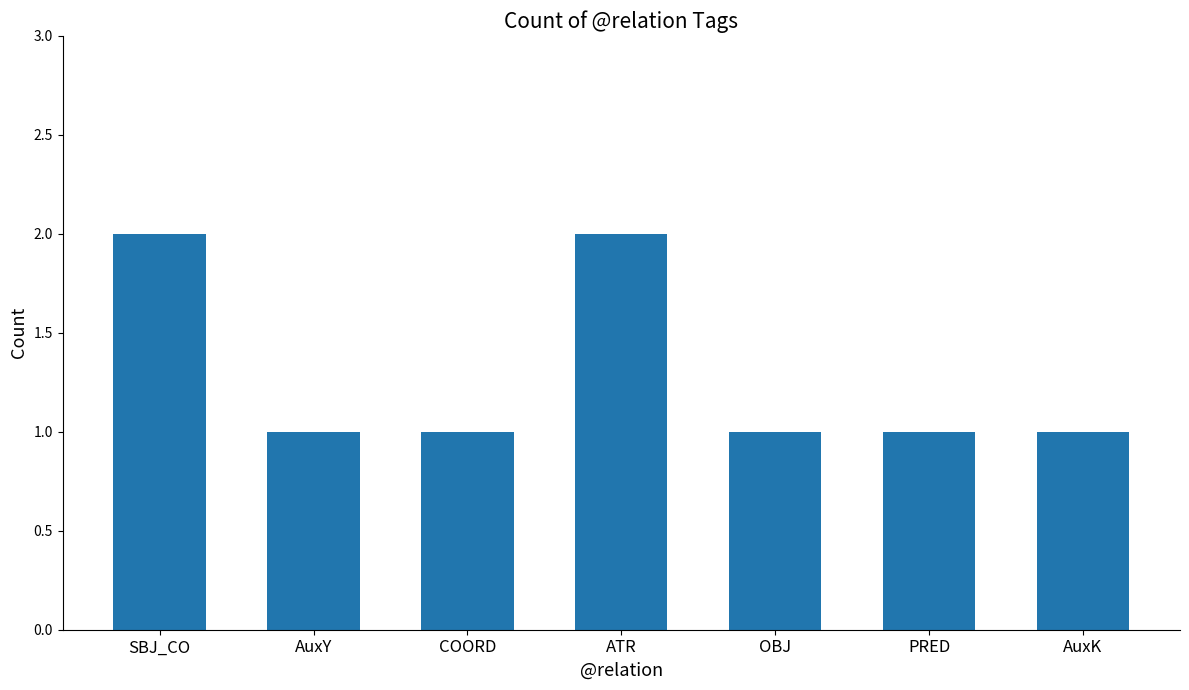

What is the sum of all values?

9